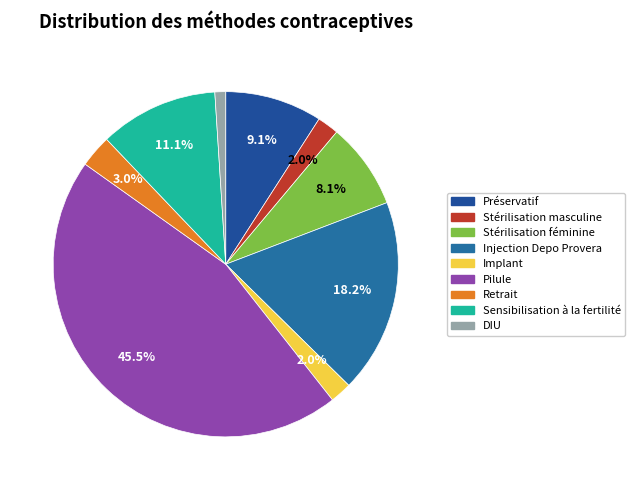

What percentage is the Préservatif slice, to the nearest percent?

9%